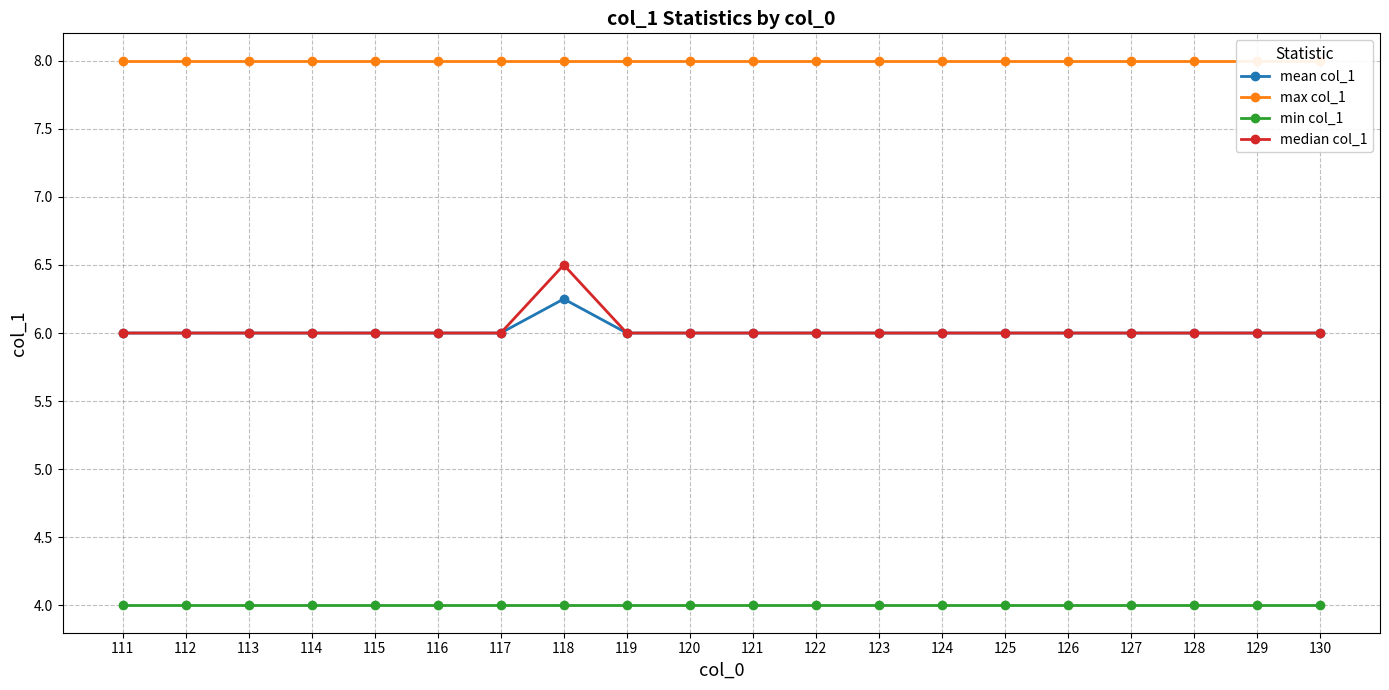

Reading left to right, list all the values displayed in this chart.

mean col_1: 6.0	6.0	6.0	6.0	6.0	6.0	6.0	6.2	6.0	6.0	6.0	6.0	6.0	6.0	6.0	6.0	6.0	6.0	6.0	6.0
max col_1: 8.0	8.0	8.0	8.0	8.0	8.0	8.0	8.0	8.0	8.0	8.0	8.0	8.0	8.0	8.0	8.0	8.0	8.0	8.0	8.0
min col_1: 4.0	4.0	4.0	4.0	4.0	4.0	4.0	4.0	4.0	4.0	4.0	4.0	4.0	4.0	4.0	4.0	4.0	4.0	4.0	4.0
median col_1: 6.0	6.0	6.0	6.0	6.0	6.0	6.0	6.5	6.0	6.0	6.0	6.0	6.0	6.0	6.0	6.0	6.0	6.0	6.0	6.0